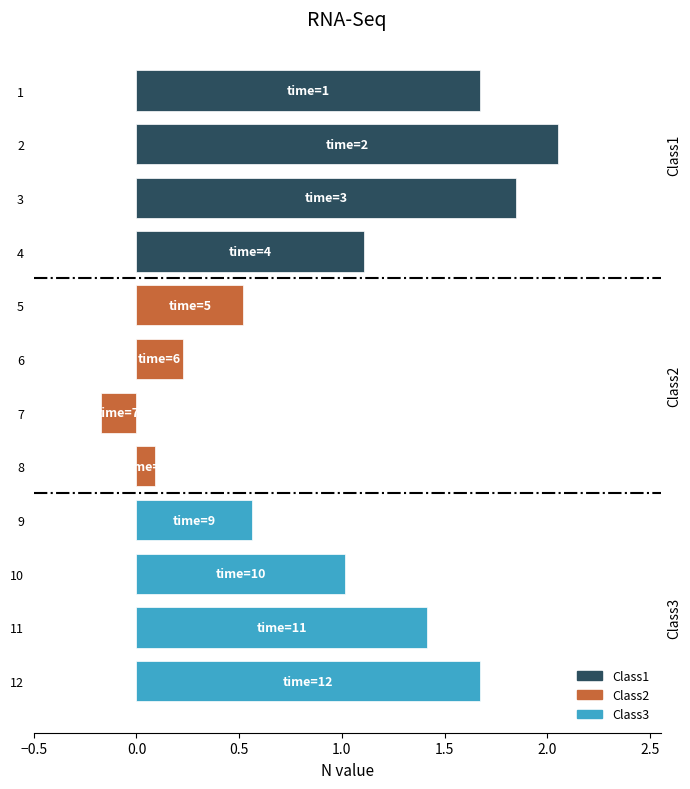

What is the minimum value shown in the chart?

-0.2